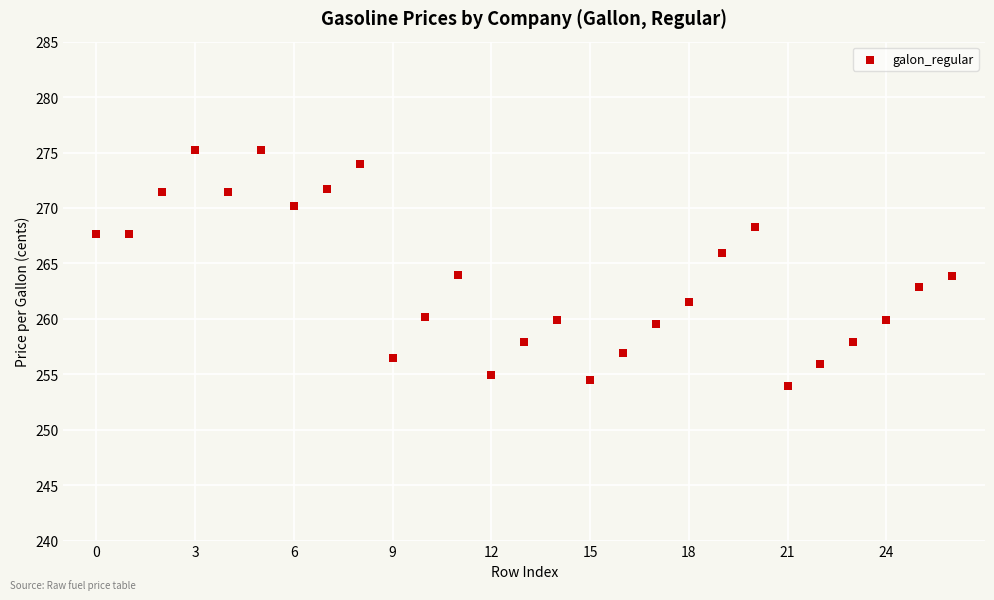

What is the range of Y values (max minus min)?

21.3